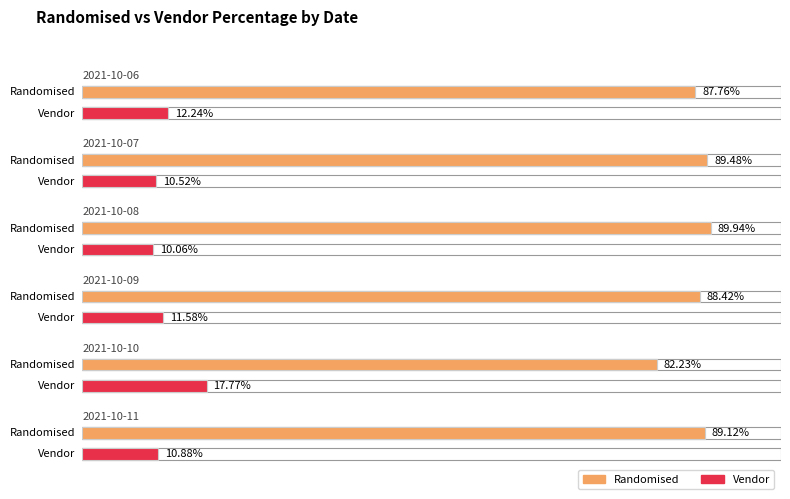

Which category has the lowest value across all series?

2021-10-08